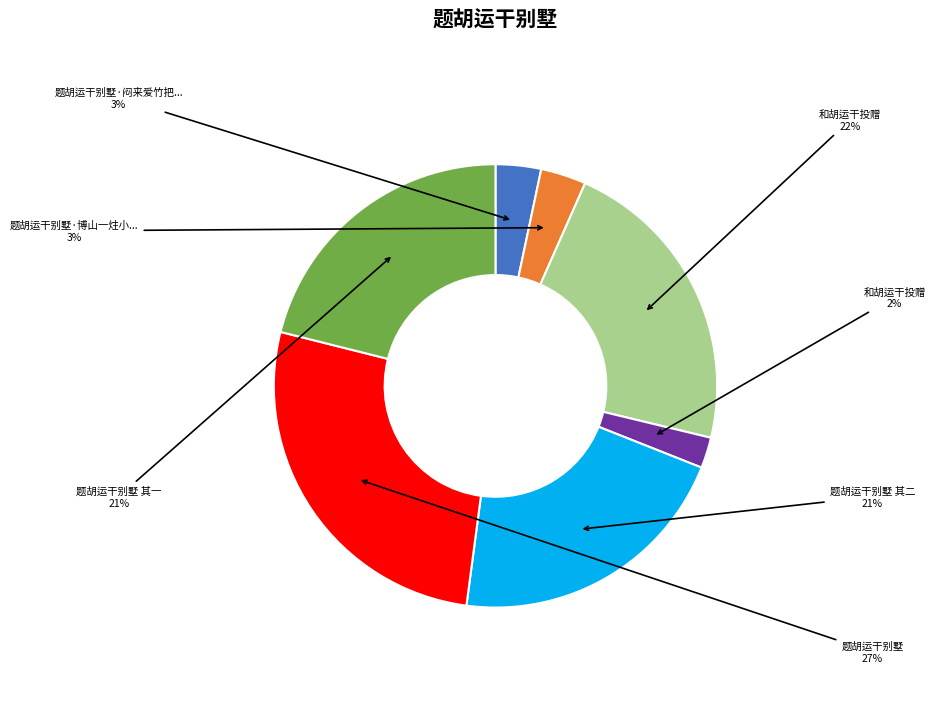

To the nearest percent, what is the difference between the largest and smallest slice percentages?

25%